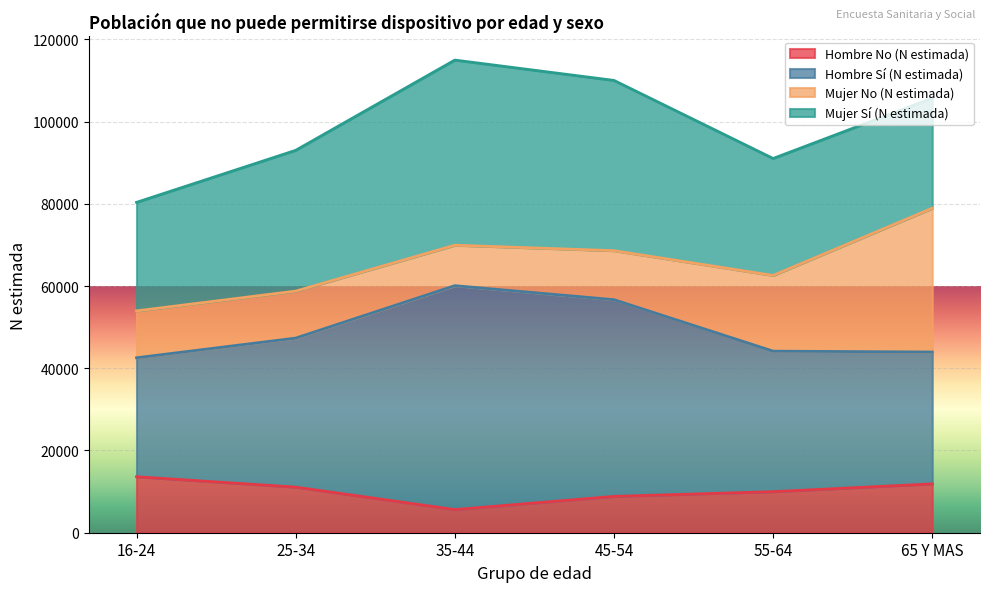

True or false: Hombre Sí (N estimada) and Hombre No (N estimada) cross at least once.

False